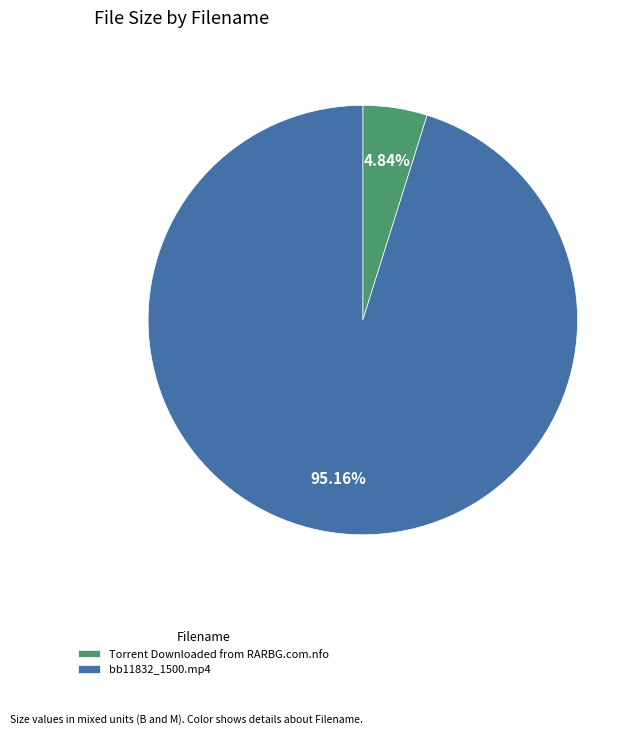

To the nearest percent, what is the average slice percentage?

50%